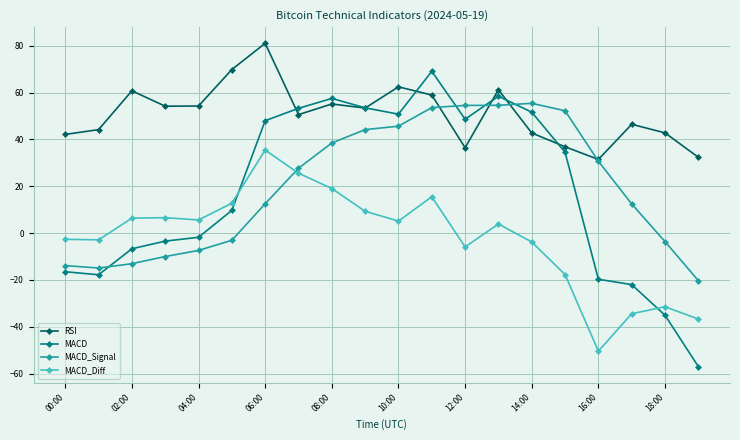

What is the highest value of the MACD series?

69.1